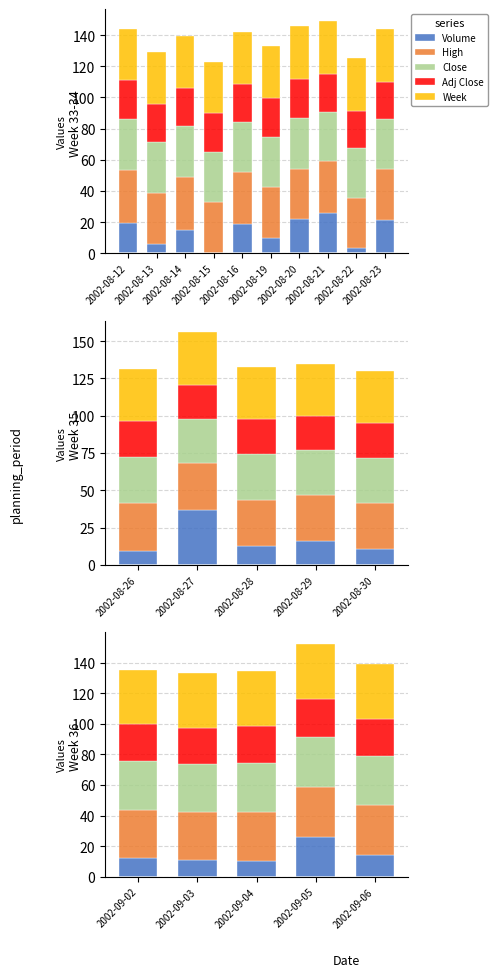

At how many categories does at least one series exceed 20?

5